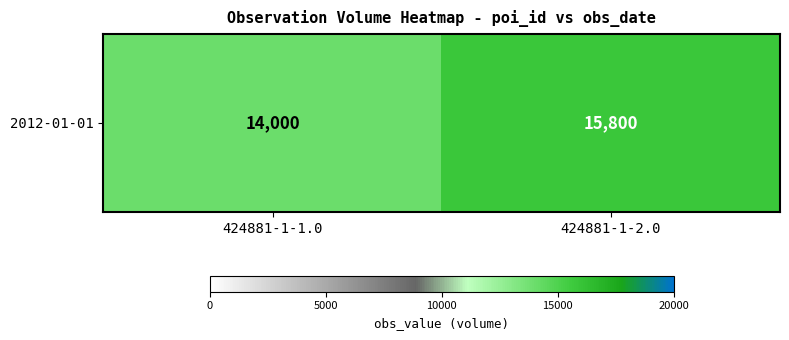

Read the value at 424881-1-1.0, to the nearest 50.

14000